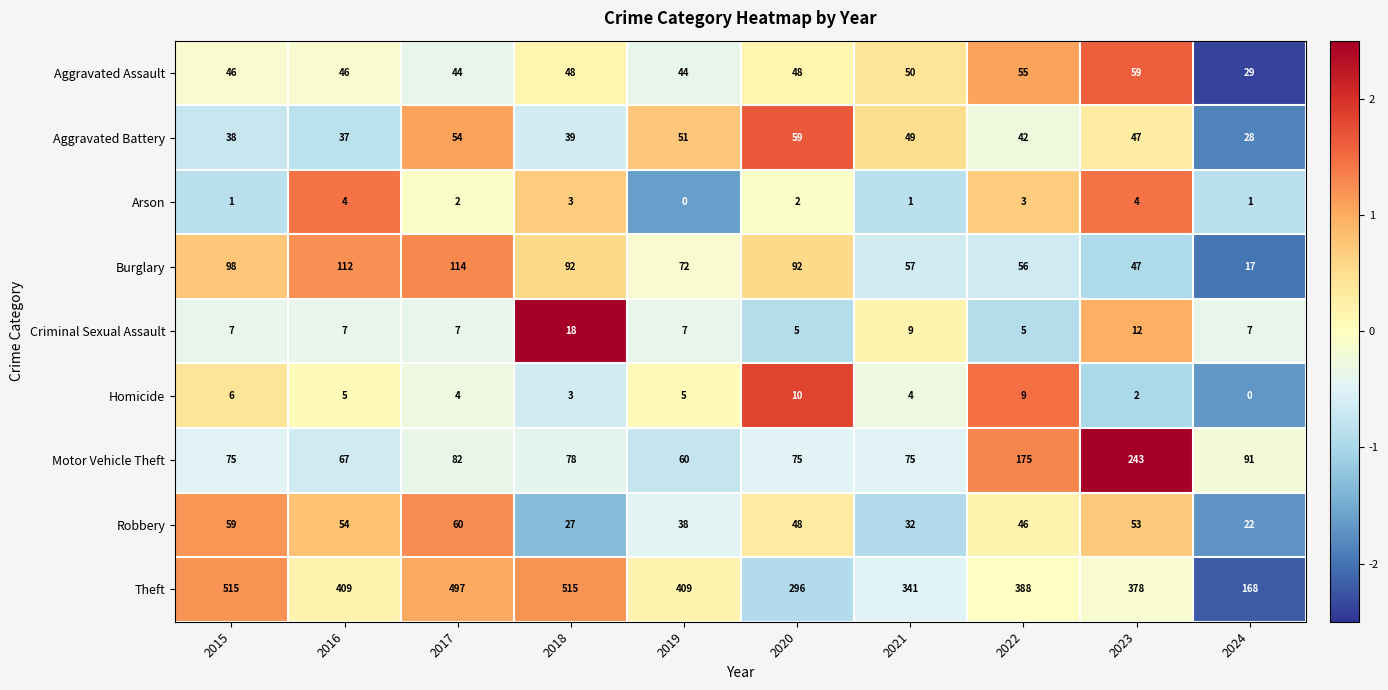

Which category has the lowest value in the Theft series?

2024